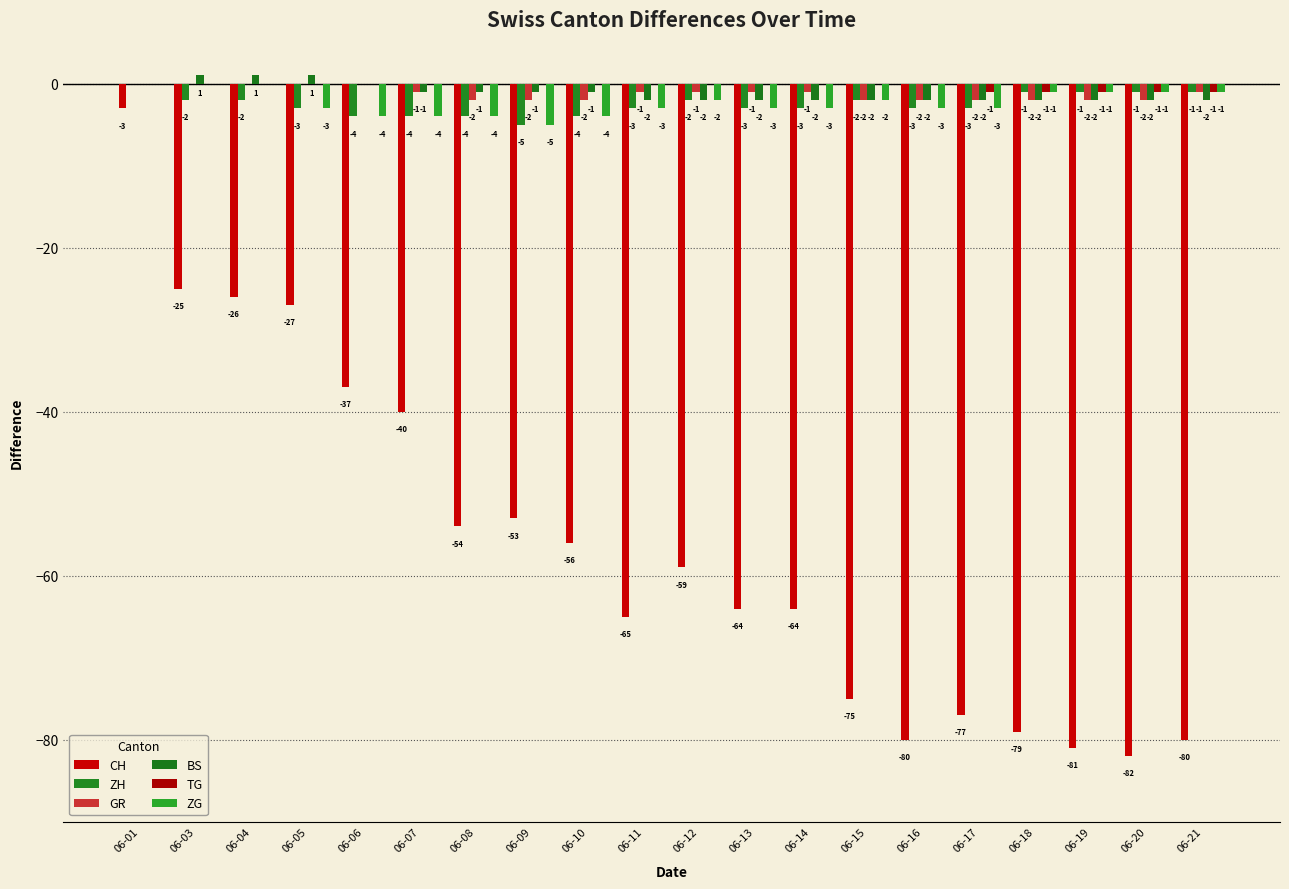

The value of BS at 06-05 is 1. True or false?

True